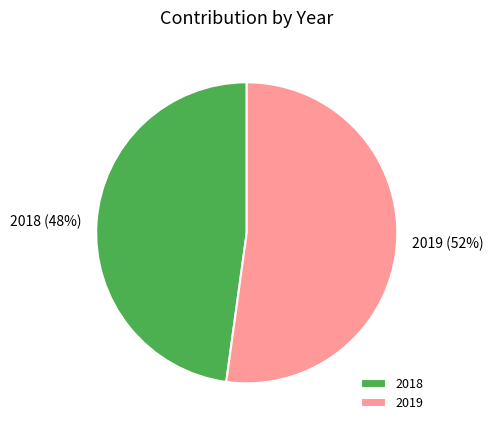

Is it true that 2019 is 38% of the pie?

False